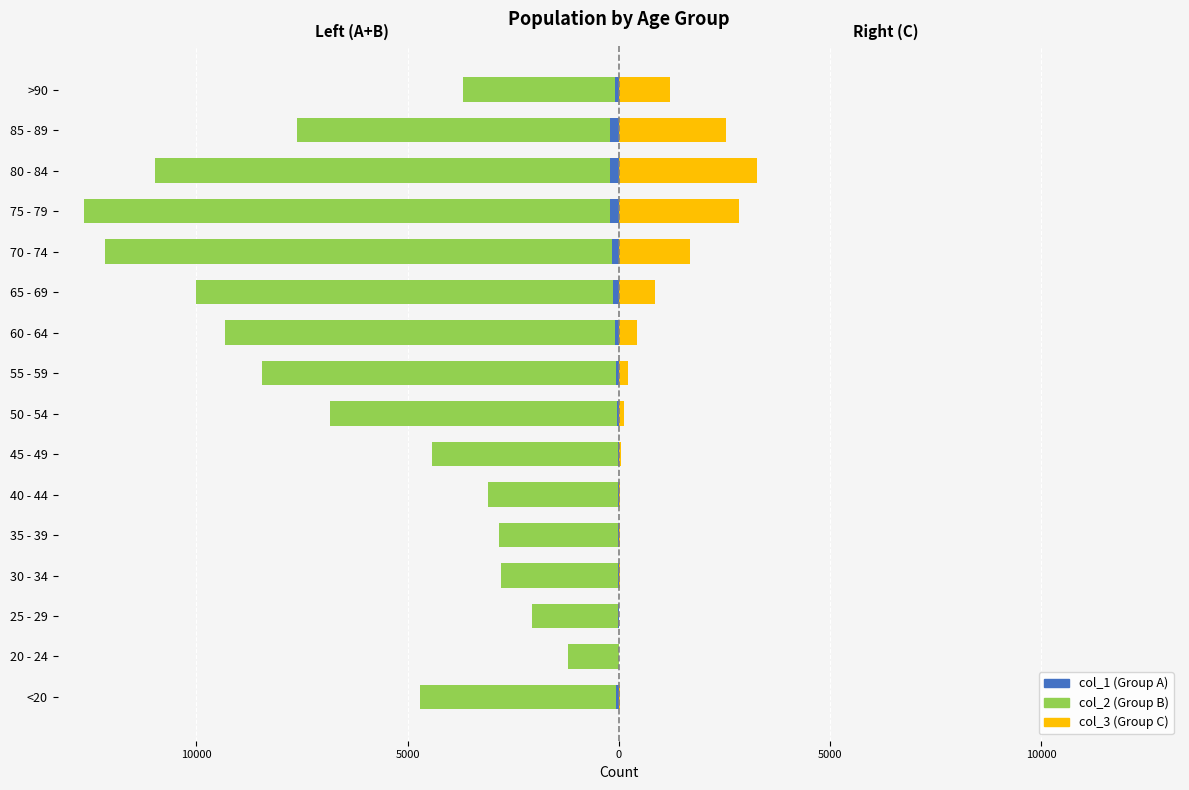

Where is col_3 (Group C) nearest to the value 1638?

70 - 74